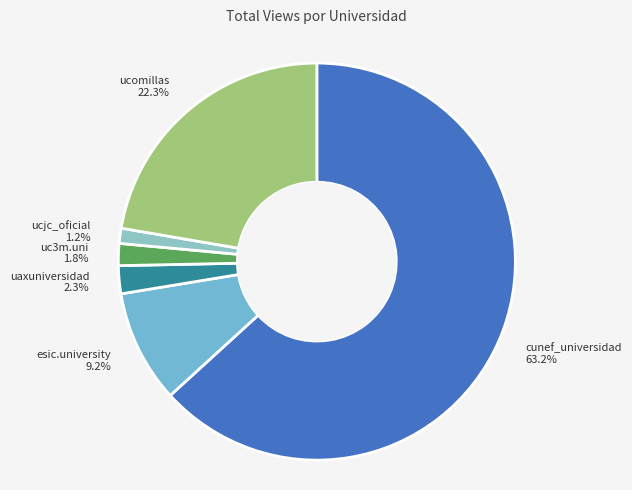

Does any single category account for the majority?

Yes